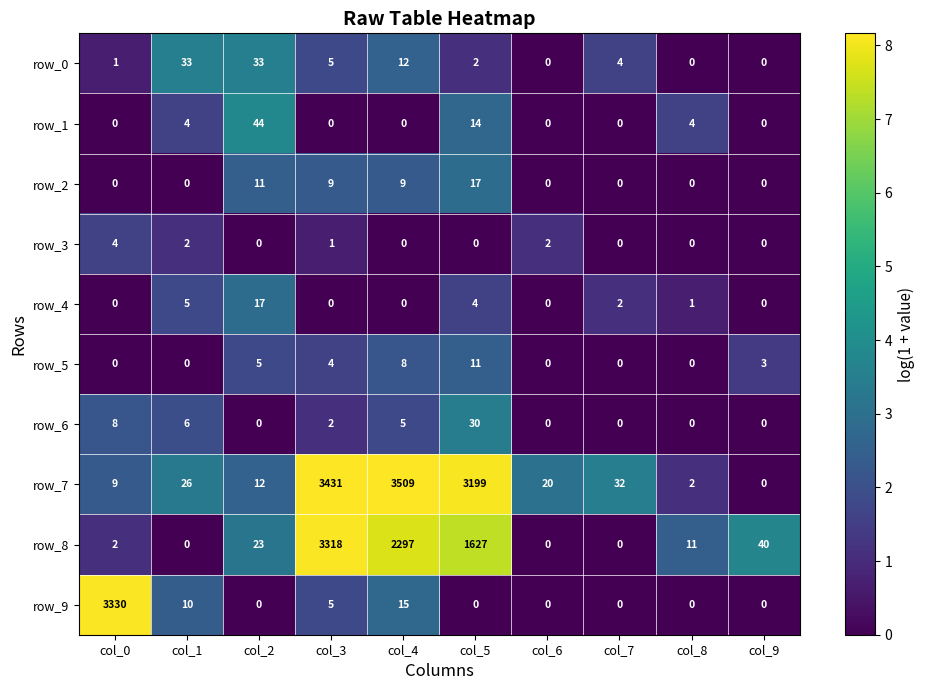

At which category is the sum across all series the highest?

col_3